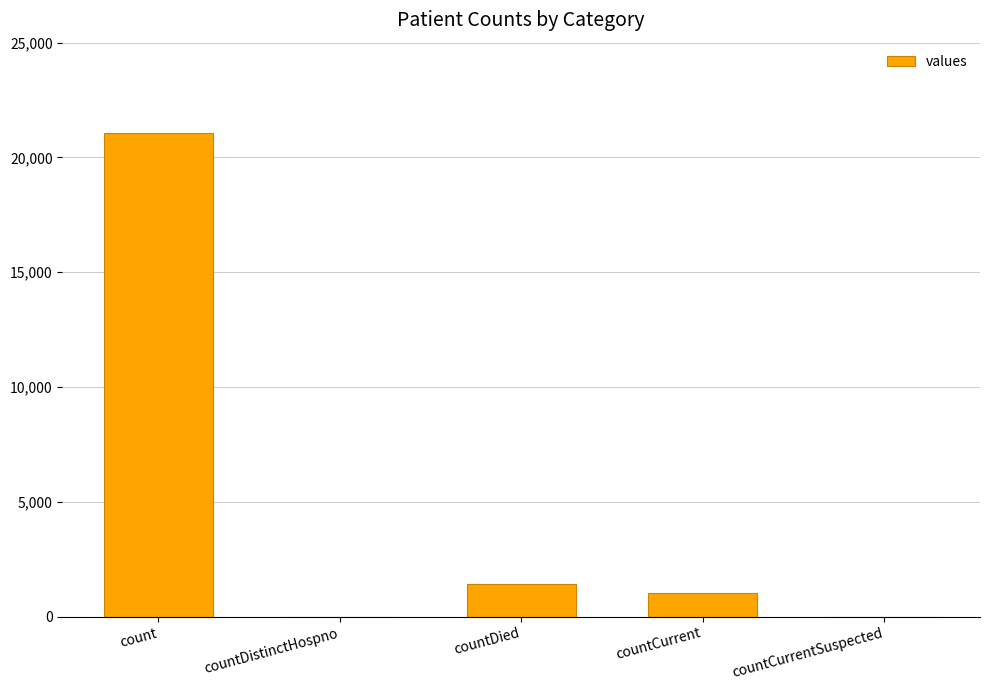

Is it true that the value at countCurrent is 1006?

True